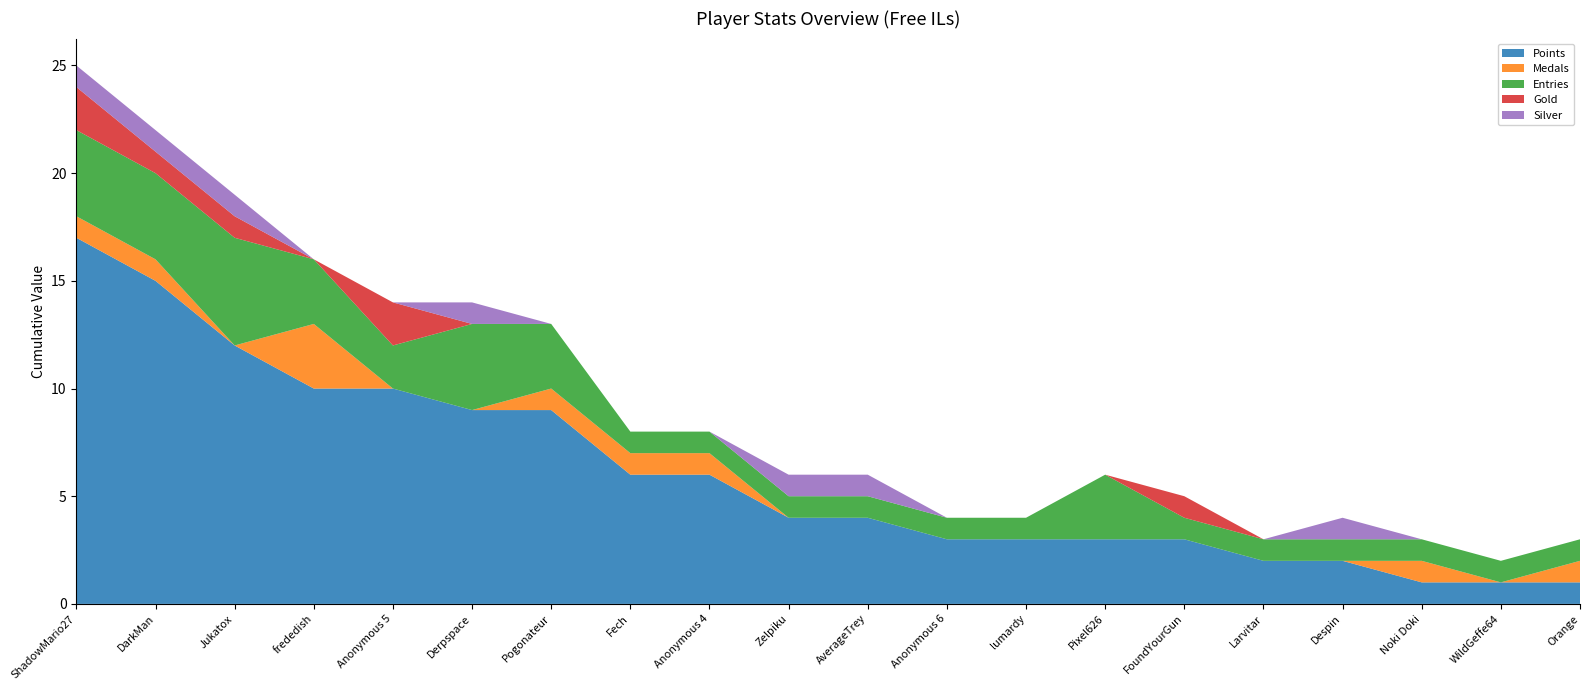

Reading left to right, extract all data points from this chart.

Points: ShadowMario27=17	DarkMan=15	Jukatox=12	frededish=10	Anonymous 5=10	Derpspace=9	Pogonateur=9	Fech=6	Anonymous 4=6	Zelpiku=4	AverageTrey=4	Anonymous 6=3	lumardy=3	Pixel626=3	FoundYourGun=3	Larvitar=2	Despin=2	Noki Doki=1	WildGeffe64=1	Orange=1
Medals: ShadowMario27=1	DarkMan=1	Jukatox=0	frededish=3	Anonymous 5=0	Derpspace=0	Pogonateur=1	Fech=1	Anonymous 4=1	Zelpiku=0	AverageTrey=0	Anonymous 6=0	lumardy=0	Pixel626=0	FoundYourGun=0	Larvitar=0	Despin=0	Noki Doki=1	WildGeffe64=0	Orange=1
Entries: ShadowMario27=4	DarkMan=4	Jukatox=5	frededish=3	Anonymous 5=2	Derpspace=4	Pogonateur=3	Fech=1	Anonymous 4=1	Zelpiku=1	AverageTrey=1	Anonymous 6=1	lumardy=1	Pixel626=3	FoundYourGun=1	Larvitar=1	Despin=1	Noki Doki=1	WildGeffe64=1	Orange=1
Gold: ShadowMario27=2	DarkMan=1	Jukatox=1	frededish=0	Anonymous 5=2	Derpspace=0	Pogonateur=0	Fech=0	Anonymous 4=0	Zelpiku=0	AverageTrey=0	Anonymous 6=0	lumardy=0	Pixel626=0	FoundYourGun=1	Larvitar=0	Despin=0	Noki Doki=0	WildGeffe64=0	Orange=0
Silver: ShadowMario27=1	DarkMan=1	Jukatox=1	frededish=0	Anonymous 5=0	Derpspace=1	Pogonateur=0	Fech=0	Anonymous 4=0	Zelpiku=1	AverageTrey=1	Anonymous 6=0	lumardy=0	Pixel626=0	FoundYourGun=0	Larvitar=0	Despin=1	Noki Doki=0	WildGeffe64=0	Orange=0